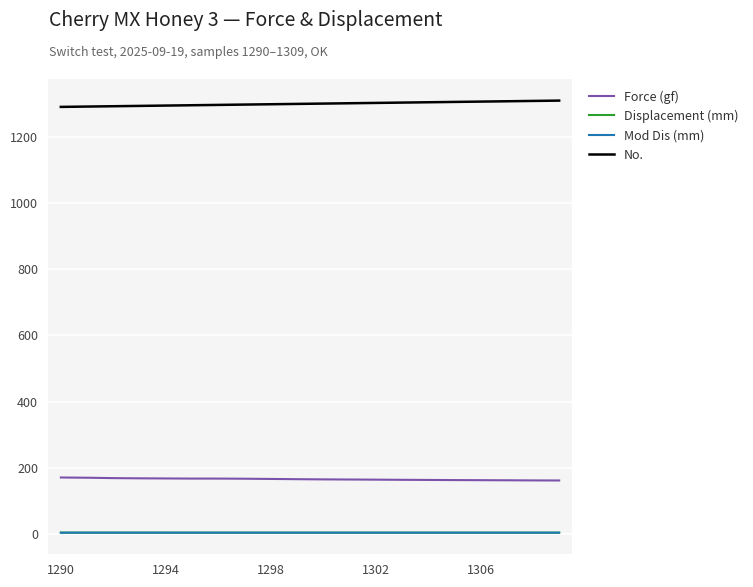

Which series has the largest total across all categories?

No.